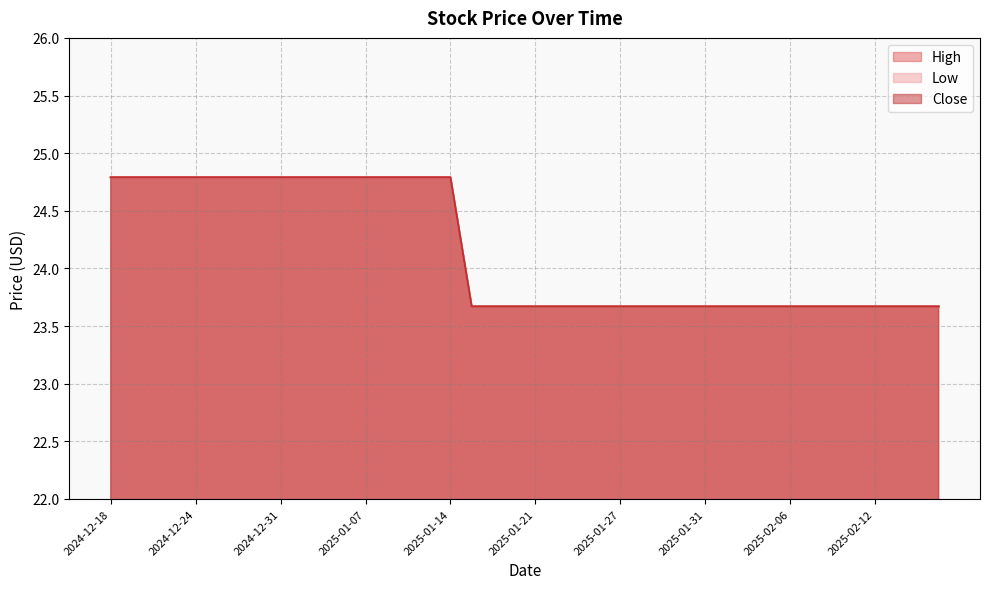

True or false: Low and High intersect in this chart.

False